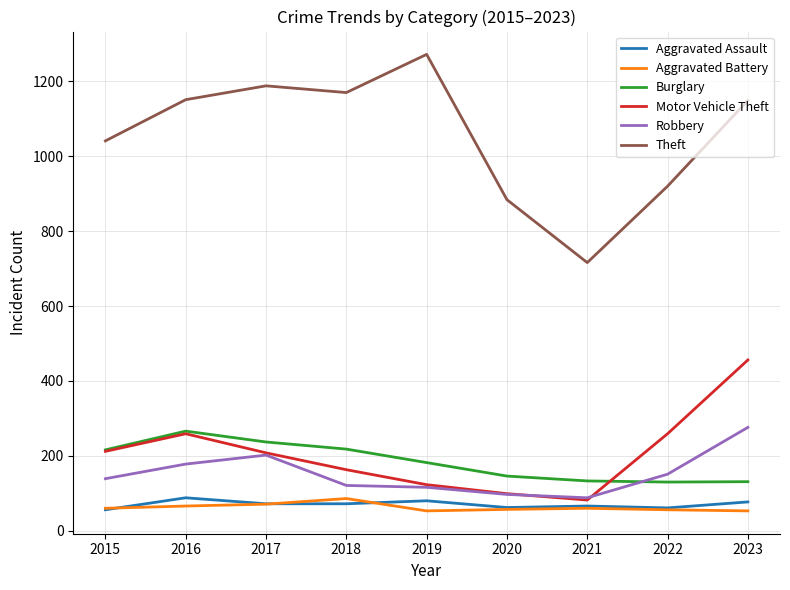

True or false: Motor Vehicle Theft has more than 1 interior local peaks.

False